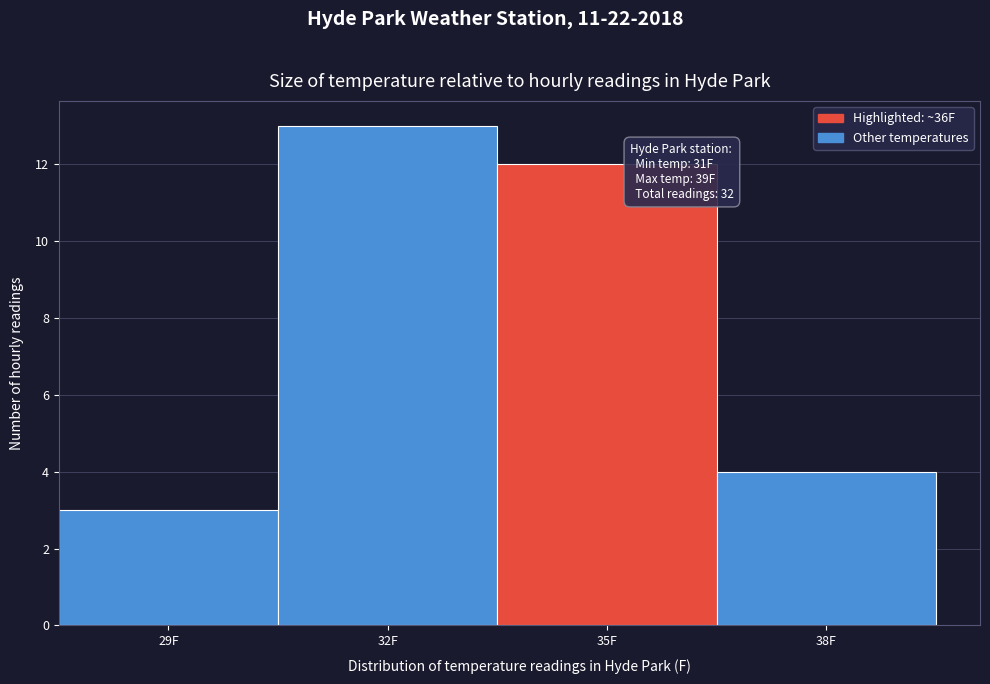

Reading right to left, transcribe all the data shown in this chart.

38F=4	35F=12	32F=13	29F=3